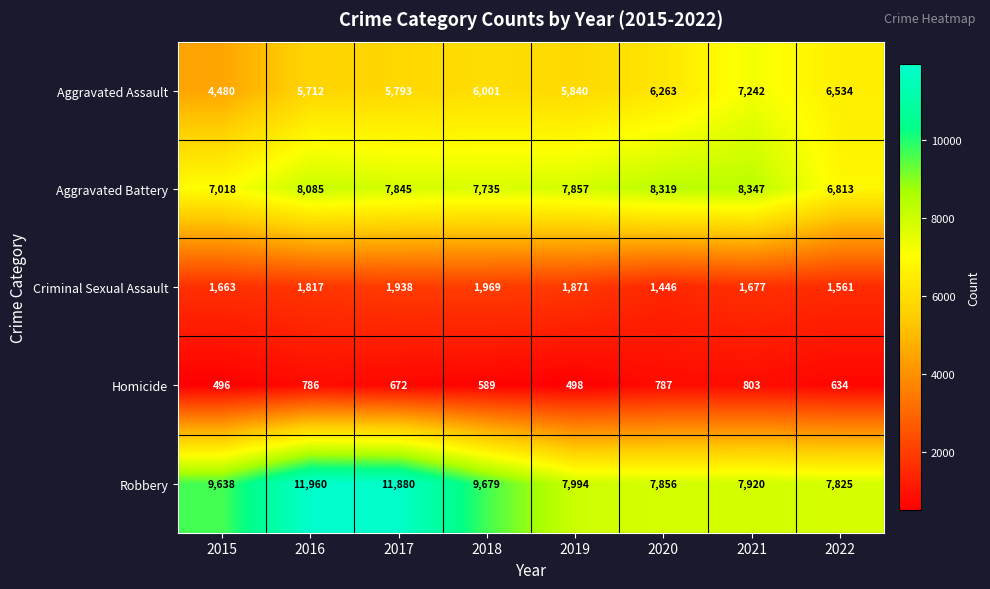

At which label is Homicide closest to 649?

2022